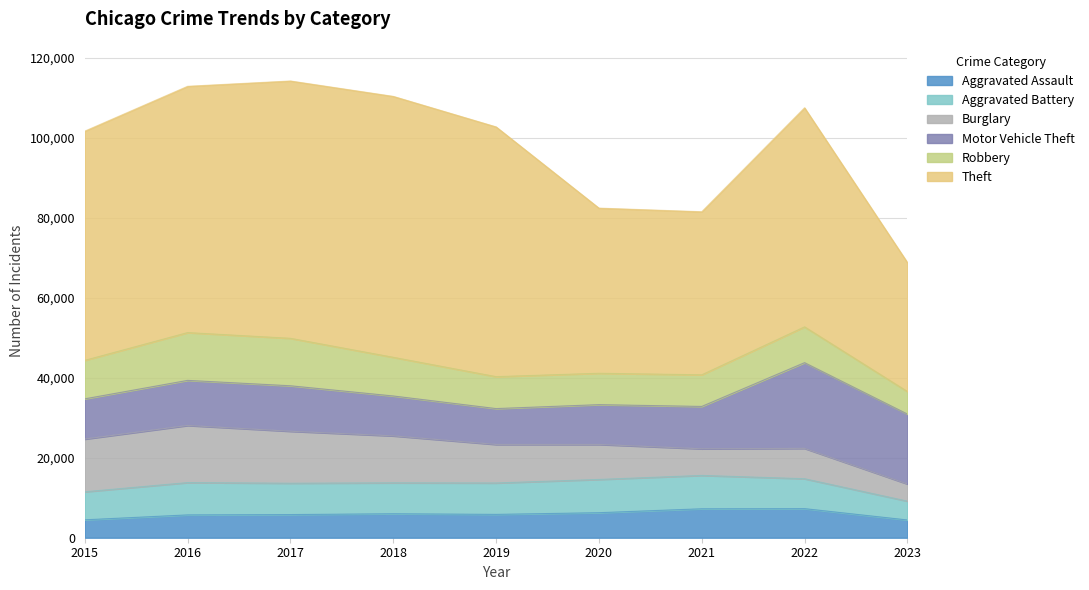

List the labels in order of Aggravated Battery value, largest first.

2021, 2020, 2016, 2019, 2017, 2018, 2022, 2015, 2023